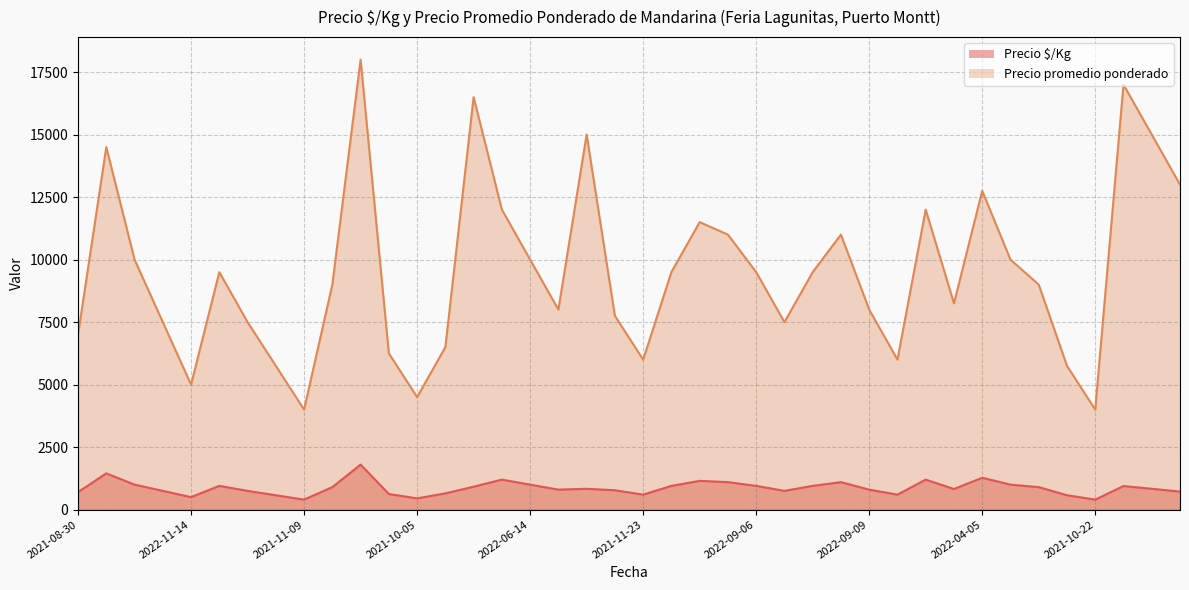

The Precio promedio ponderado series shows 12750 at 2022-04-05. True or false?

True